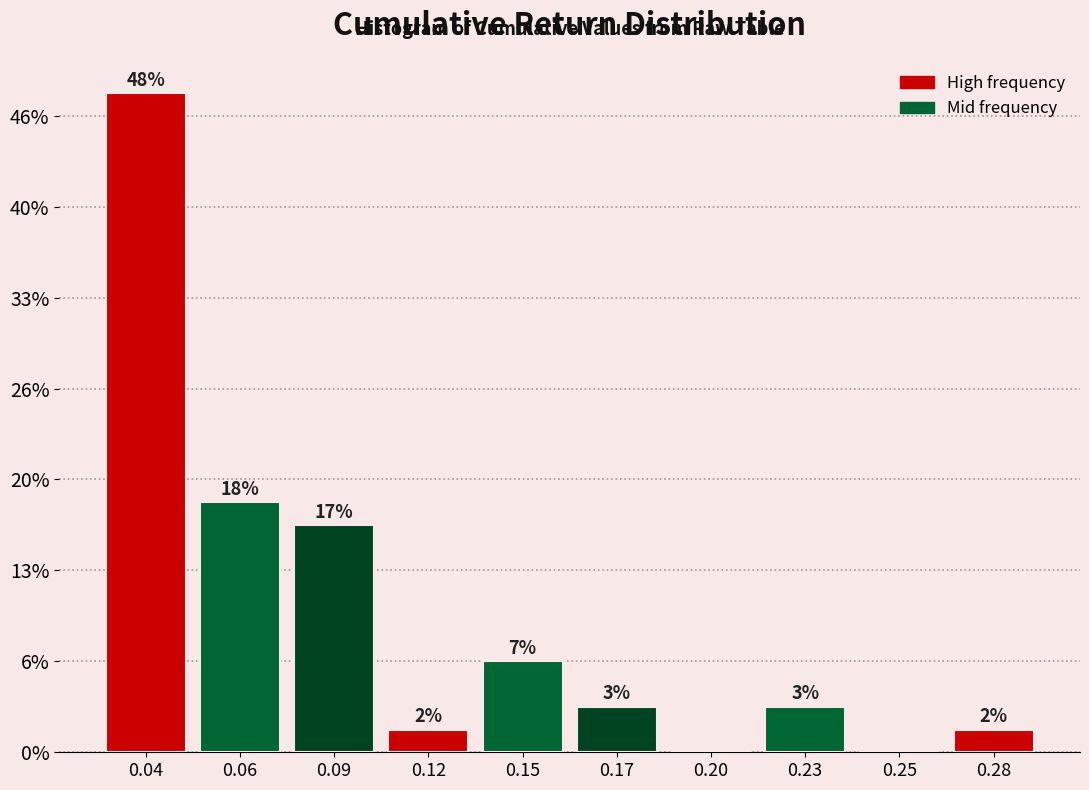

Are the bars horizontal?

No